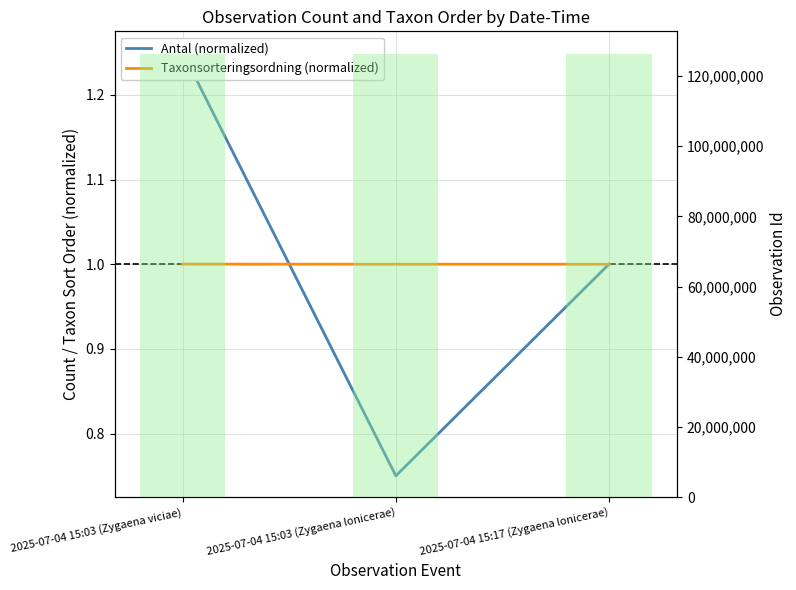

How many categories are shown in the chart?

3